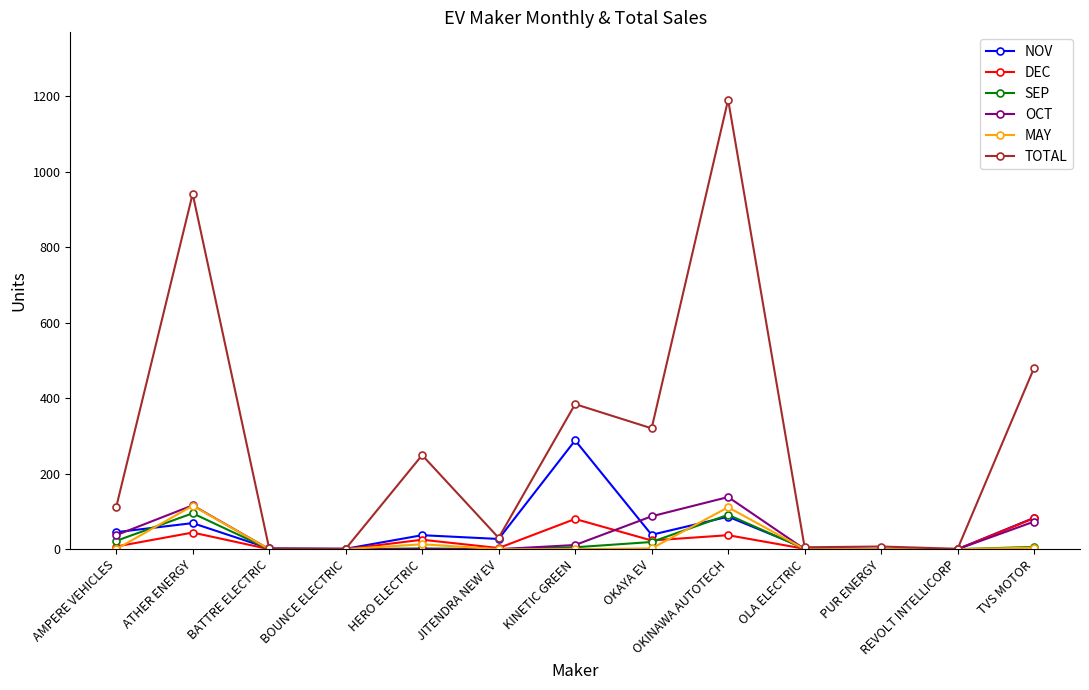

What is the label of the 6th point from the right?

OKAYA EV